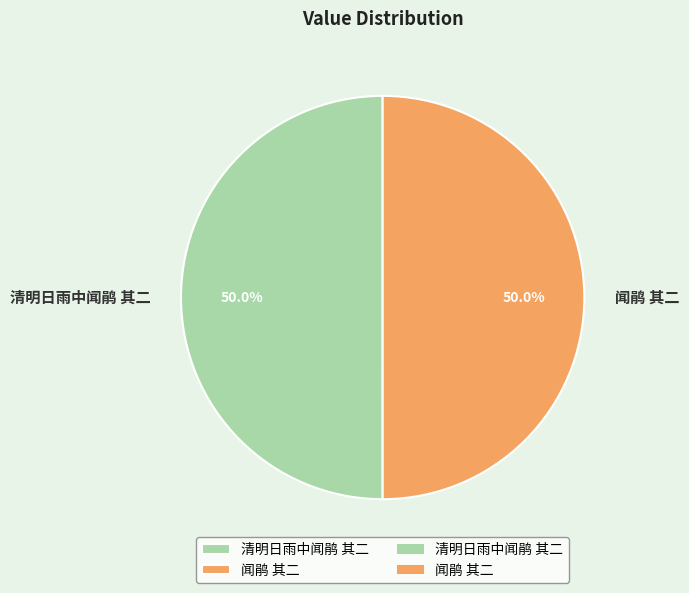

Is it true that 闻鹃 其二 is 50% of the pie?

True